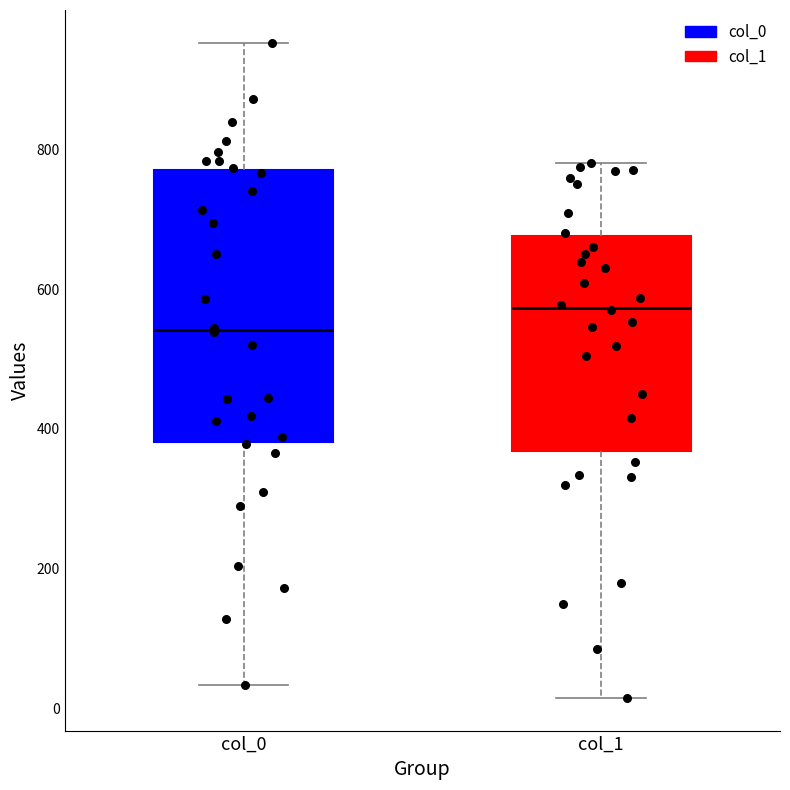

Reading left to right, transcribe this box plot: for each box, give where its median line is, the range the box spans, and where its two whiskers end, as read against the y-axis. The values are not printed on the chart, so give them approximately, as read against the axis.

col_0: median 540, box 380 to 780, whiskers 40 to 960
col_1: median 580, box 360 to 680, whiskers 20 to 780